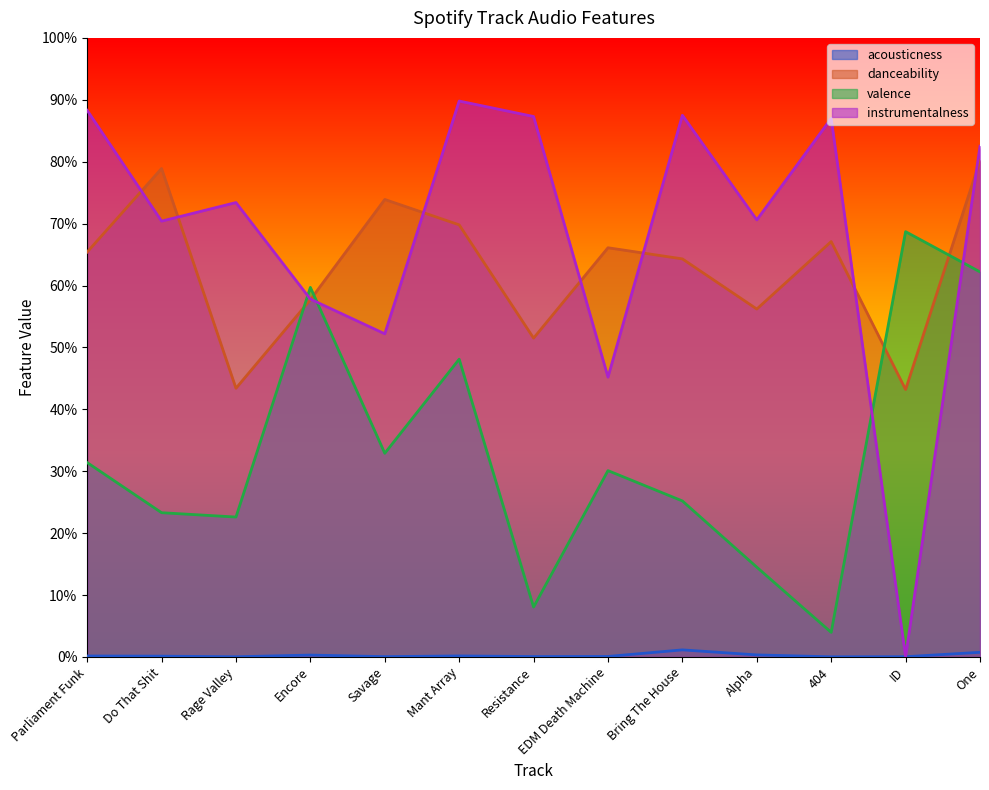

Rank the series at Resistance from highest to lowest value.

instrumentalness, danceability, valence, acousticness